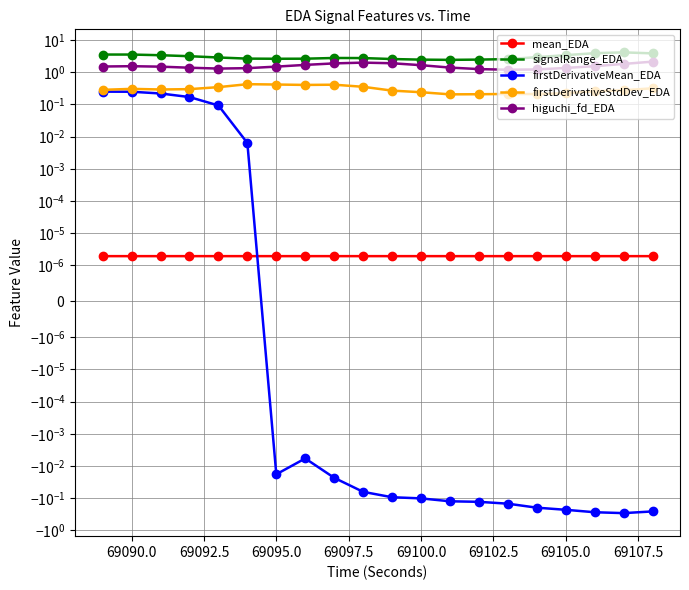

Where is the first local maximum for firstDerivativeStdDev_EDA?

69090.0